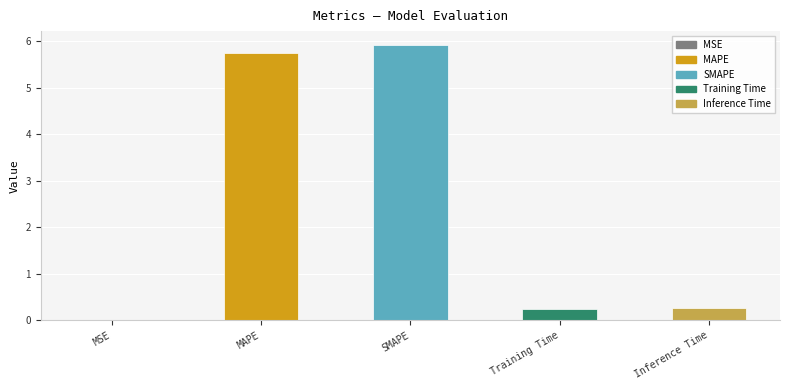

Which has a higher value, Training Time or MSE?

Training Time